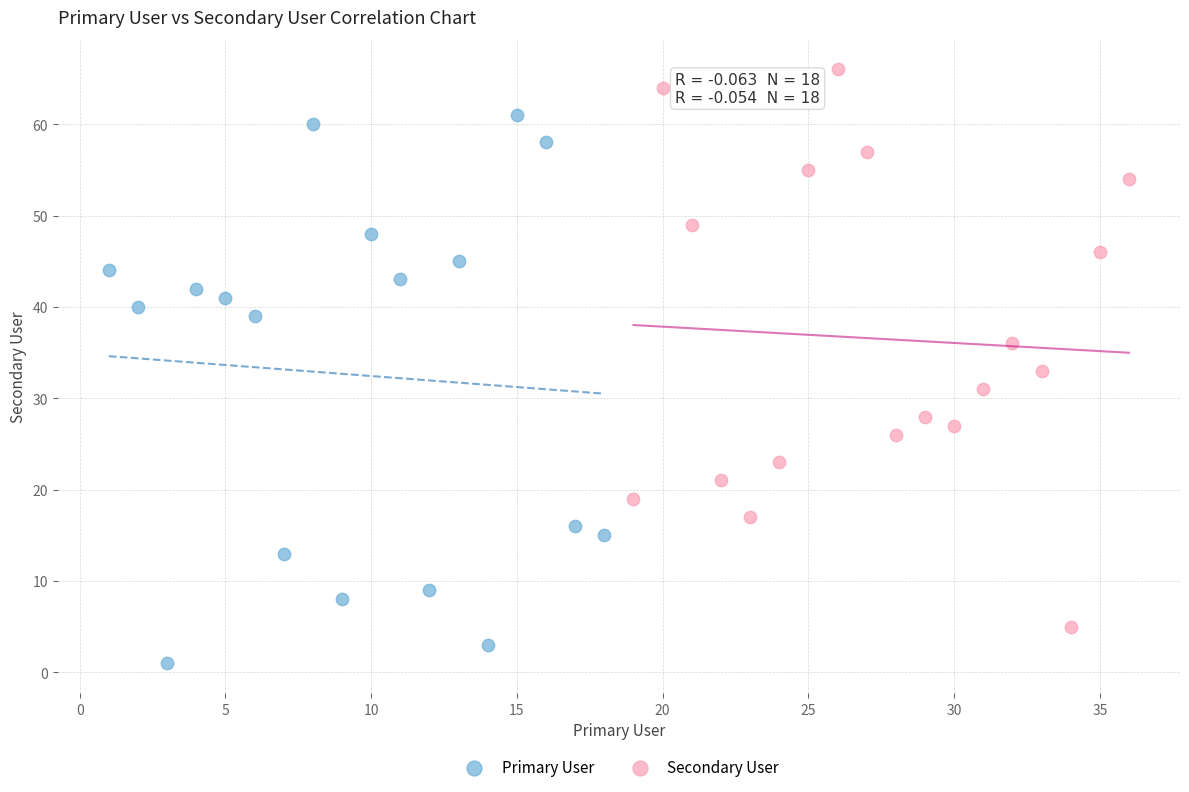

Which series reaches the minimum Y coordinate?

Primary User